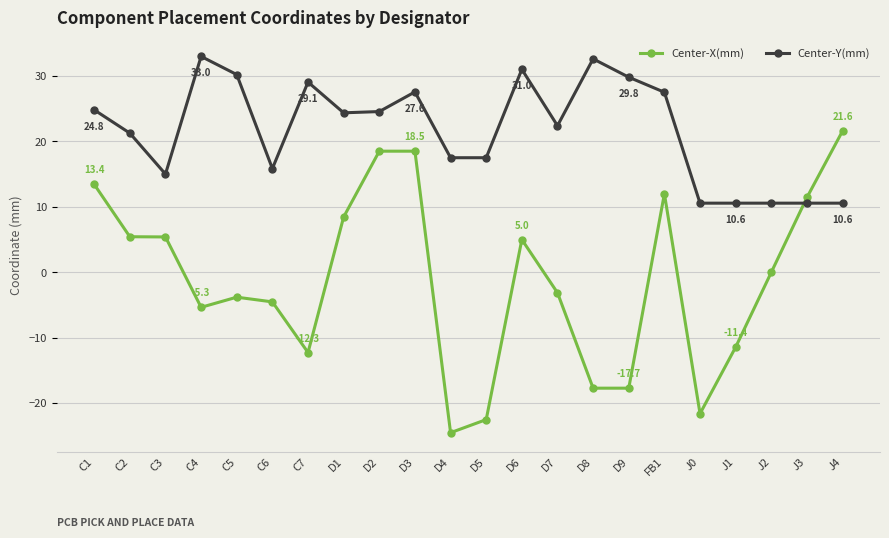

Rank the series by their maximum value, from highest to lowest.

Center-Y(mm), Center-X(mm)